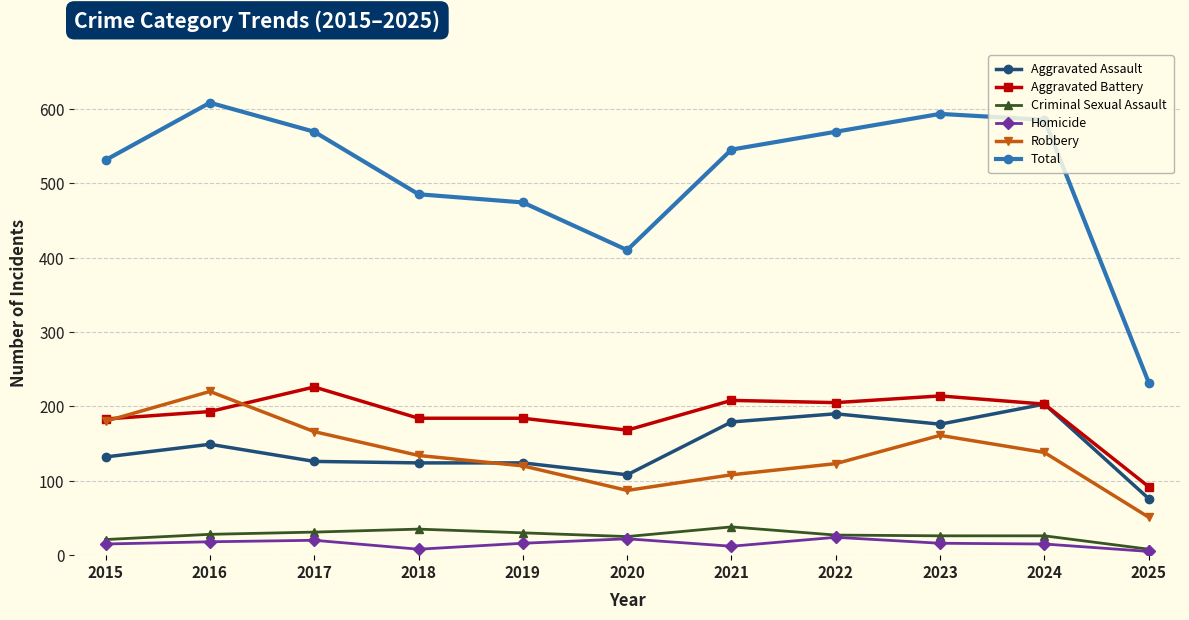

What is the smallest value displayed?

5